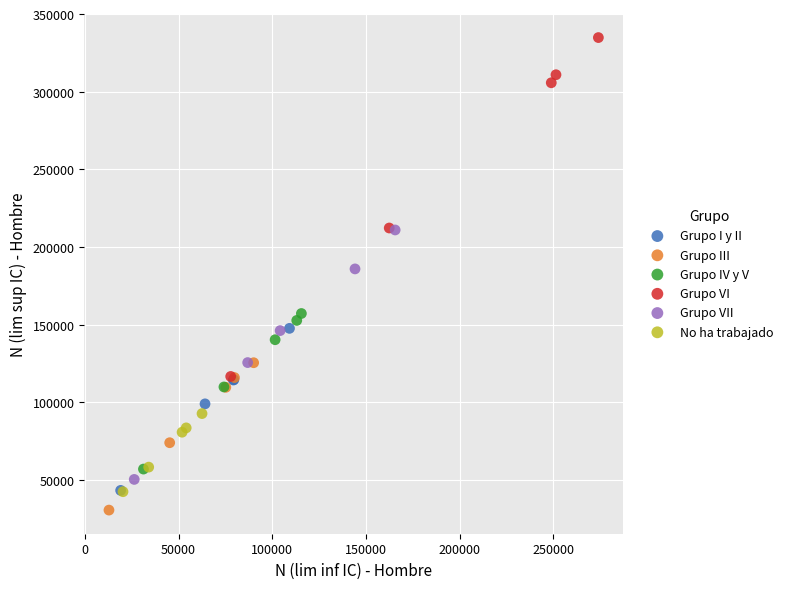

Which series has the widest spread of Y values?

Grupo VI